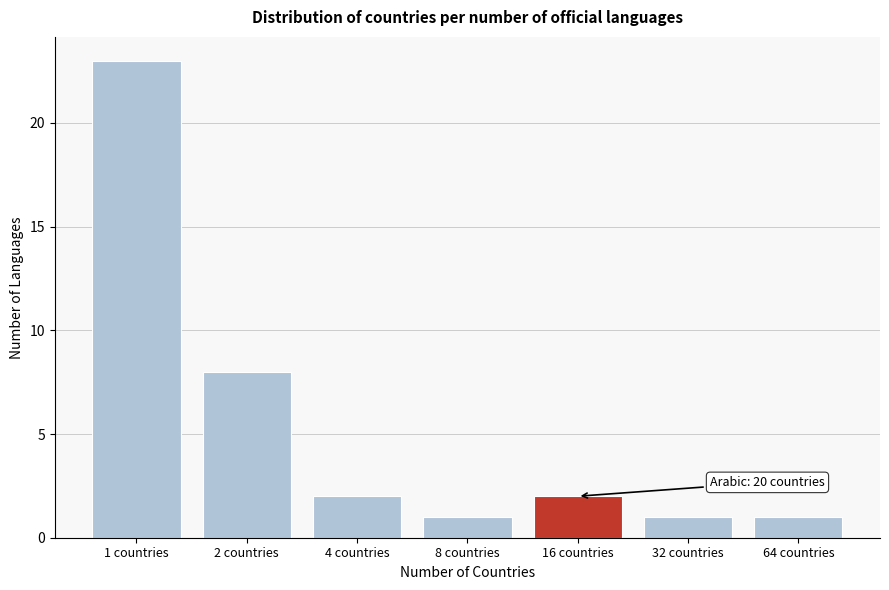

Reading left to right, list all the values displayed in this chart.

1 countries=23	2 countries=8	4 countries=2	8 countries=1	16 countries=2	32 countries=1	64 countries=1